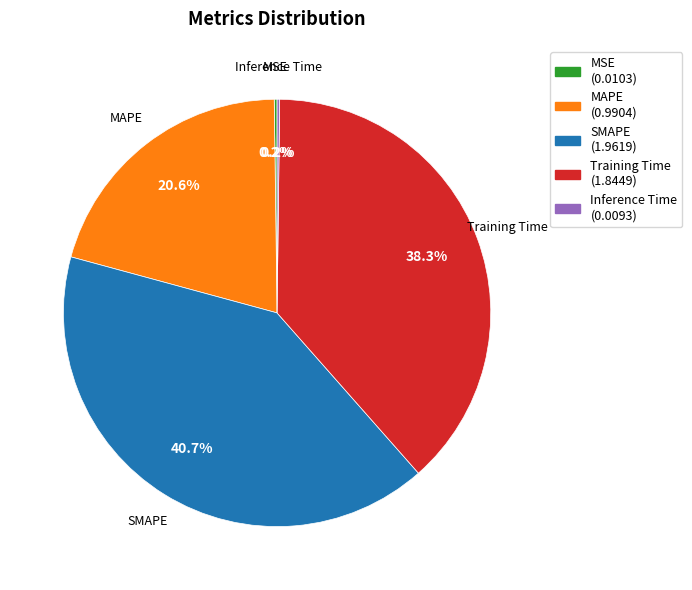

Which slice is the largest?

SMAPE